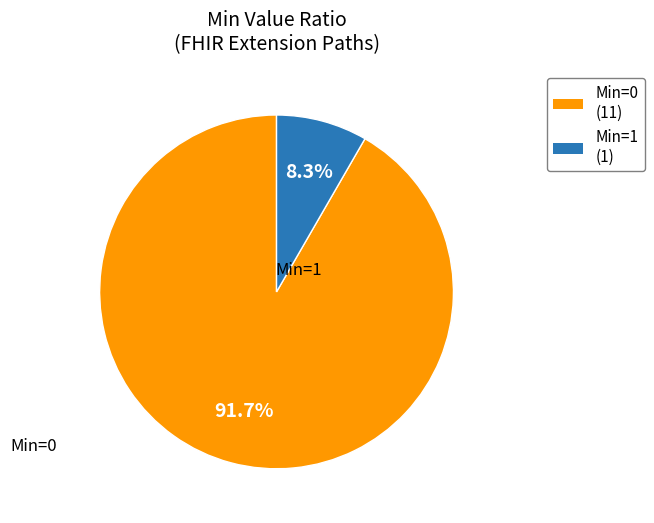

Does any single category account for the majority?

Yes